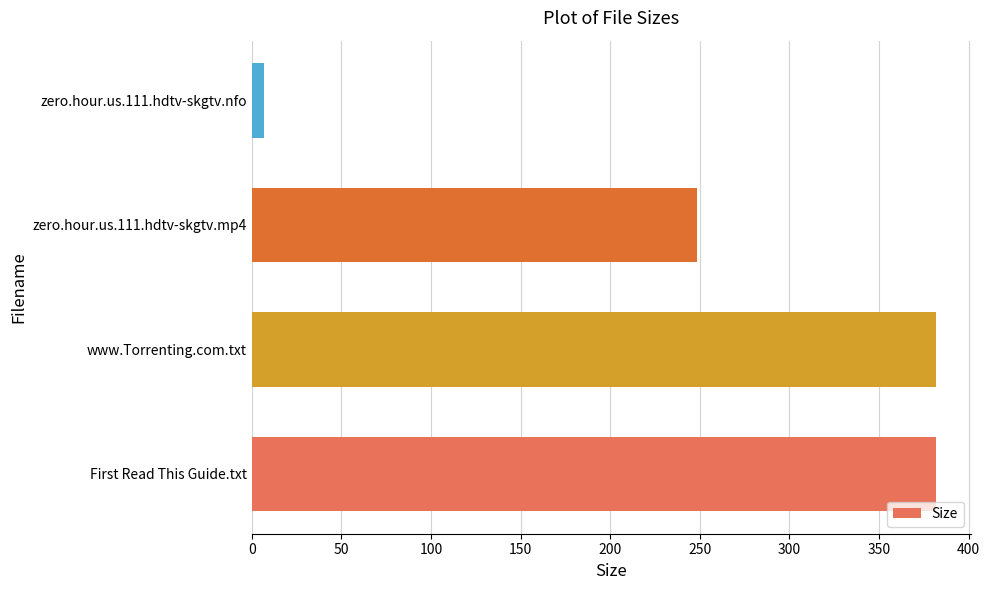

Approximately how many times larger is the value at zero.hour.us.111.hdtv-skgtv.mp4 compared to www.Torrenting.com.txt?

0.7